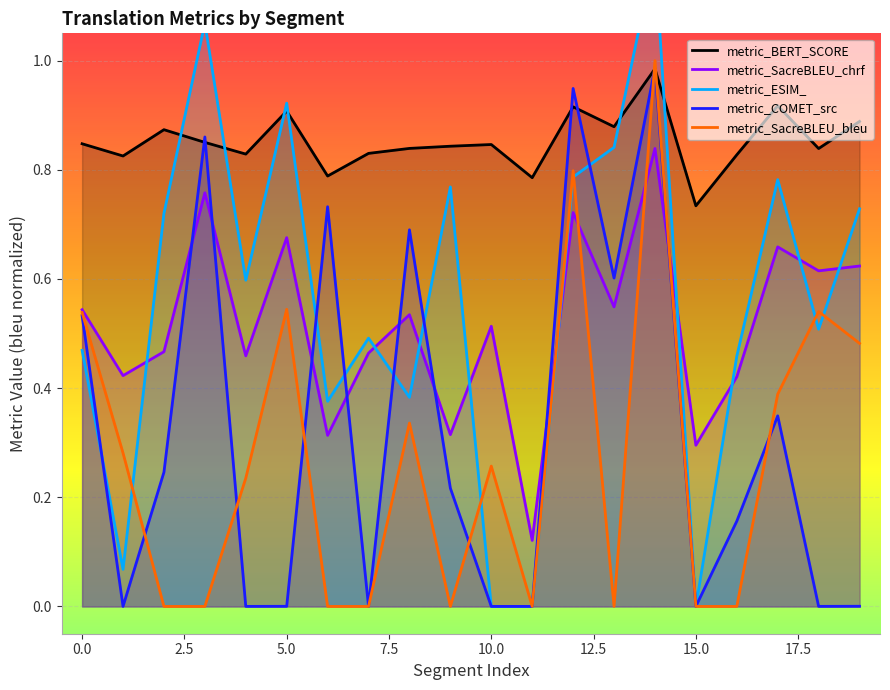

The value of metric_SacreBLEU_chrf at 15.0 is 0.3. True or false?

True